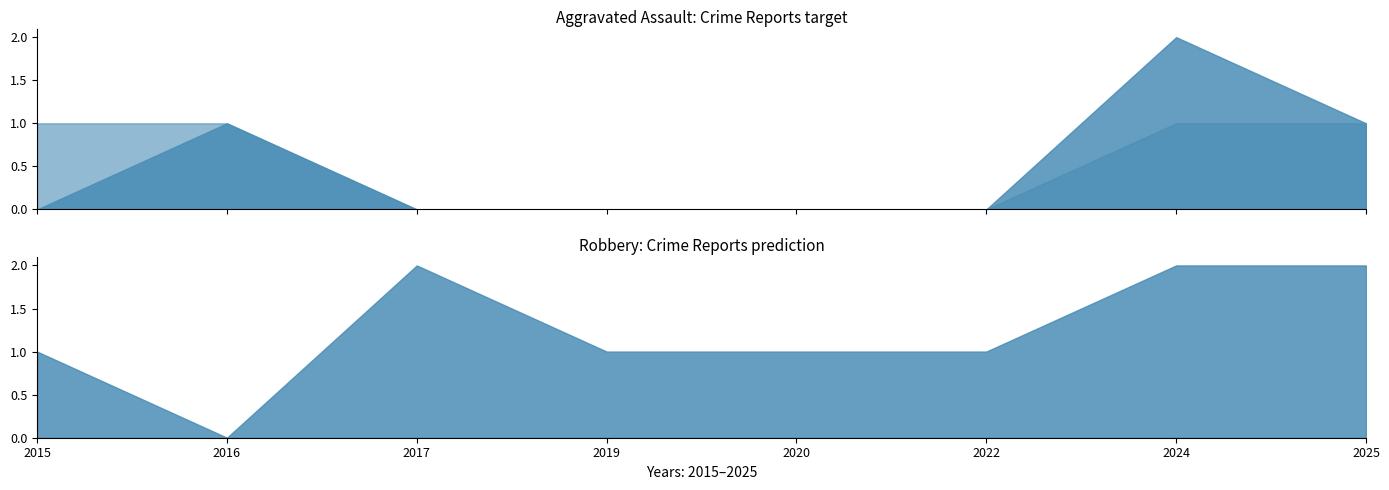

The Robbery series shows 0 at 2019. True or false?

False